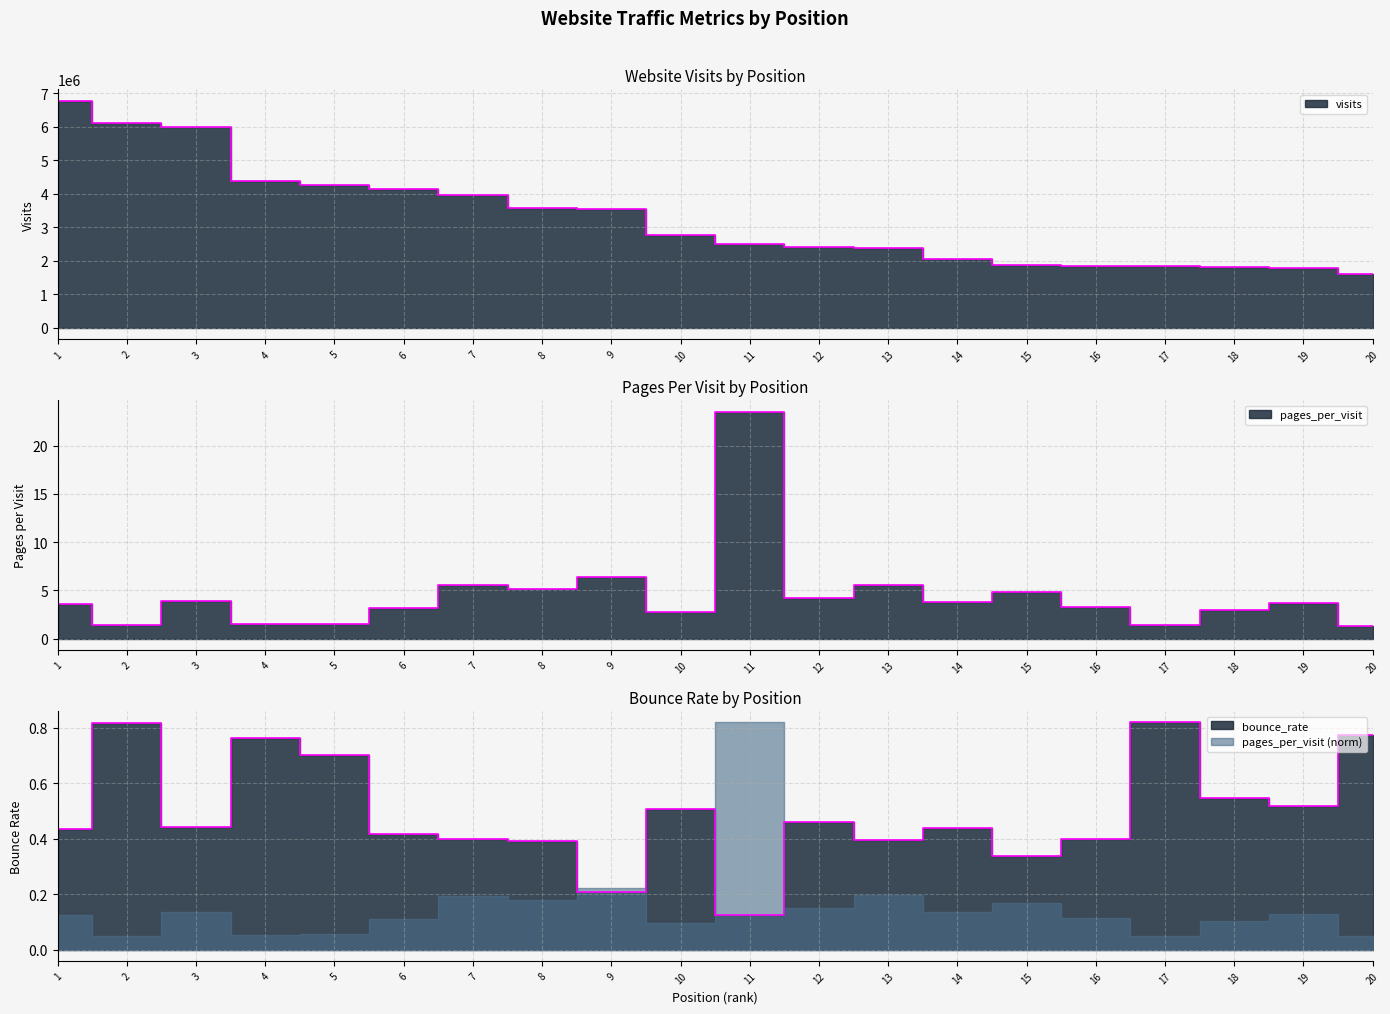

Reading left to right, transcribe all the data shown in this chart.

visits: 6784125.0	6121272.0	6001511.0	4400767.0	4260639.0	4154216.0	3953342.0	3571739.0	3536667.0	2778651.0	2519138.0	2418444.0	2377642.0	2050265.0	1885340.0	1851943.0	1835243.0	1808808.0	1798218.0	1619538.0
pages_per_visit: 3.6	1.4	3.9	1.5	1.6	3.2	5.6	5.2	6.4	2.8	23.5	4.3	5.6	3.8	4.8	3.3	1.4	3.0	3.7	1.4
bounce_rate: 0.4	0.8	0.4	0.8	0.7	0.4	0.4	0.4	0.2	0.5	0.1	0.5	0.4	0.4	0.3	0.4	0.8	0.5	0.5	0.8